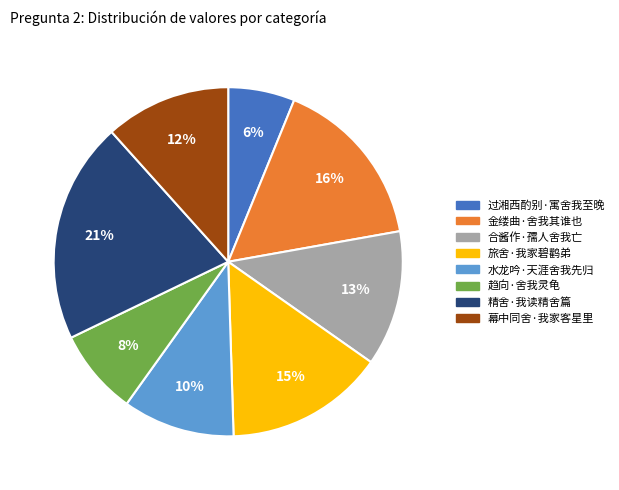

Is the sum of 合酱作·孺人舍我亡 and 旅舍·我家碧鹳弟 greater than half?

No